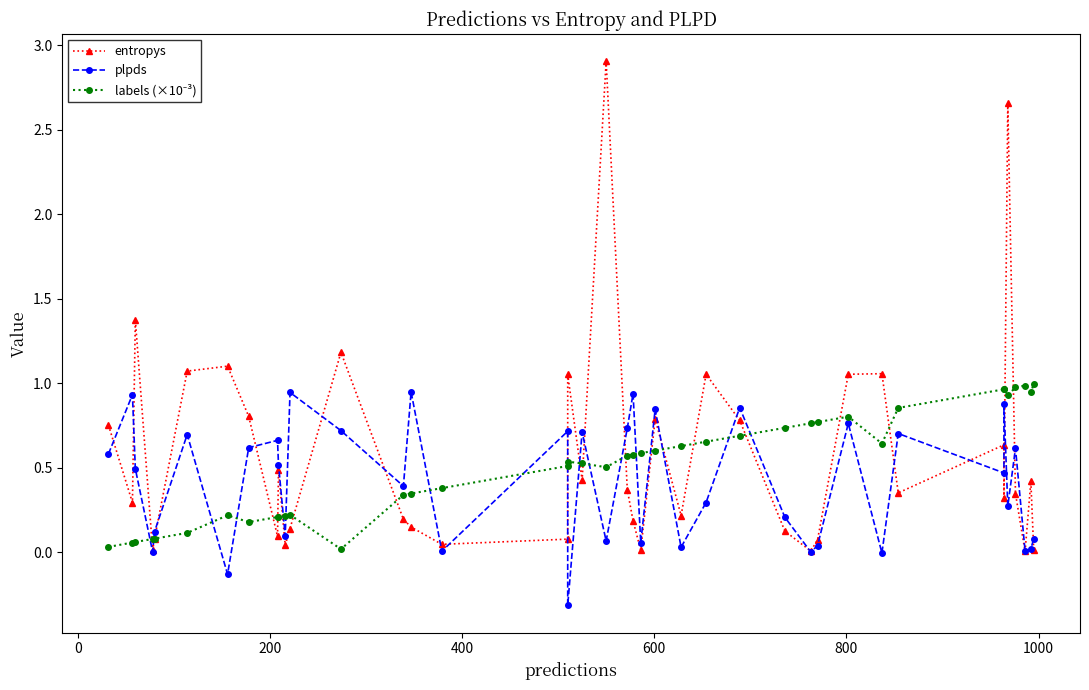

What is the maximum value shown in the chart?

2.9